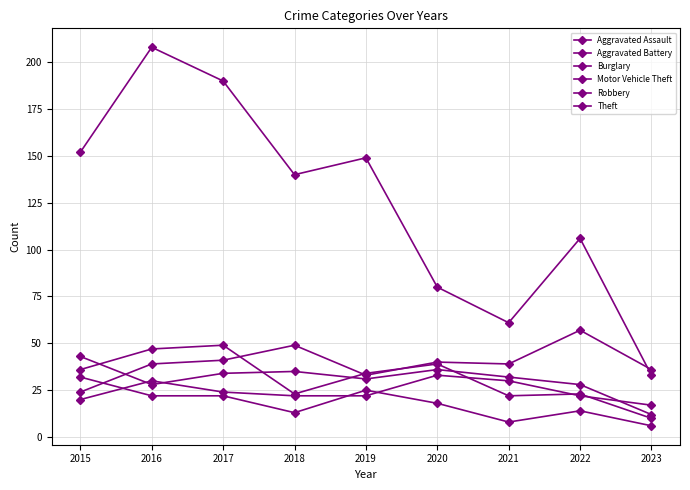

What is the minimum value for Aggravated Battery?

12